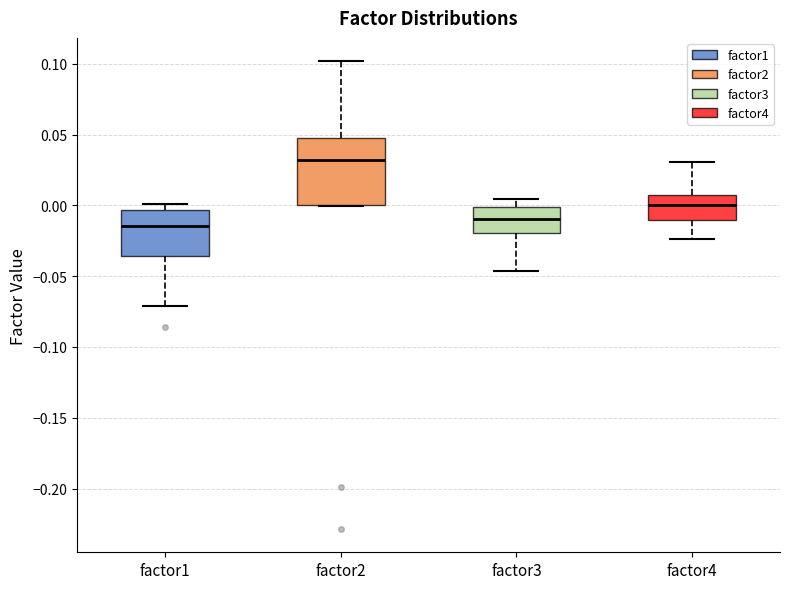

Reading left to right, transcribe this box plot: for each box, give where its median line is, the range the box spans, and where its two whiskers end, as read against the y-axis. The values are not printed on the chart, so give them approximately, as read against the axis.

factor1: median -0.015, box -0.035 to -0.005, whiskers -0.070 to 0.000
factor2: median 0.030, box 0.000 to 0.050, whiskers 0.000 to 0.100
factor3: median -0.010, box -0.020 to 0.000, whiskers -0.045 to 0.005
factor4: median 0.000, box -0.010 to 0.010, whiskers -0.025 to 0.030